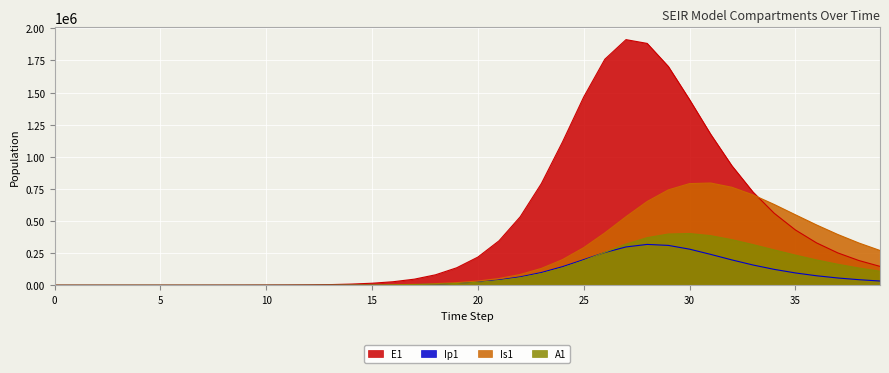

Rank the categories by Is1 value from lowest to highest.

2, 1, 0, 3, 4, 5, 6, 7, 8, 9, 10, 11, 12, 13, 14, 15, 16, 17, 18, 19, 20, 21, 22, 23, 24, 39, 25, 38, 37, 26, 36, 27, 35, 34, 28, 33, 29, 32, 30, 31